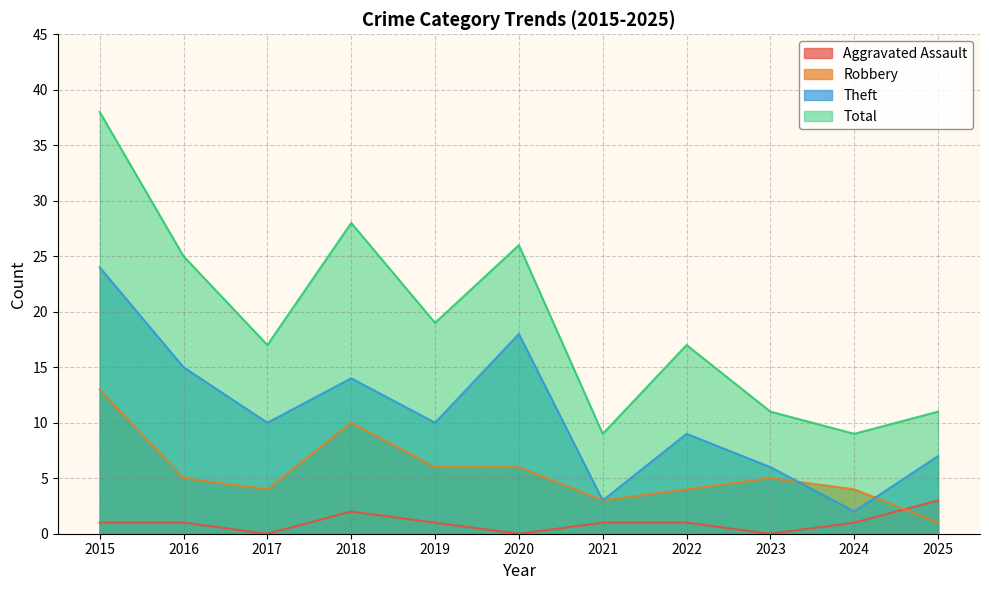

What is the difference between the Total values at 2020 and 2016?

1